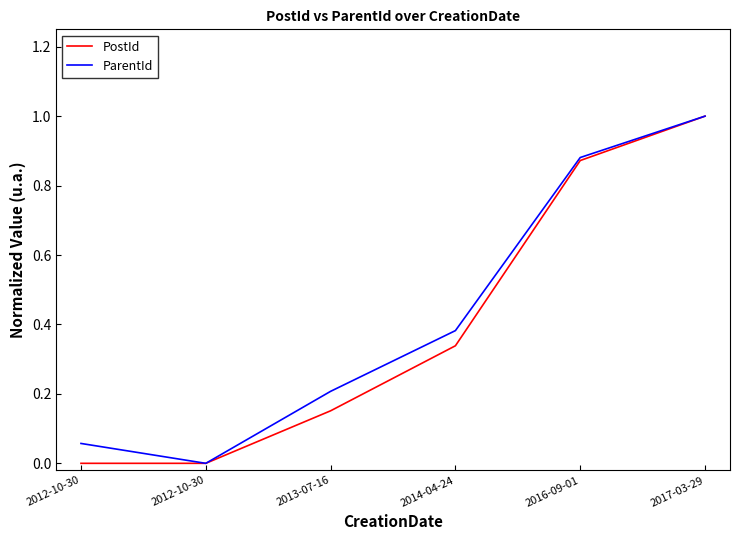

At how many categories does at least one series exceed 0?

6